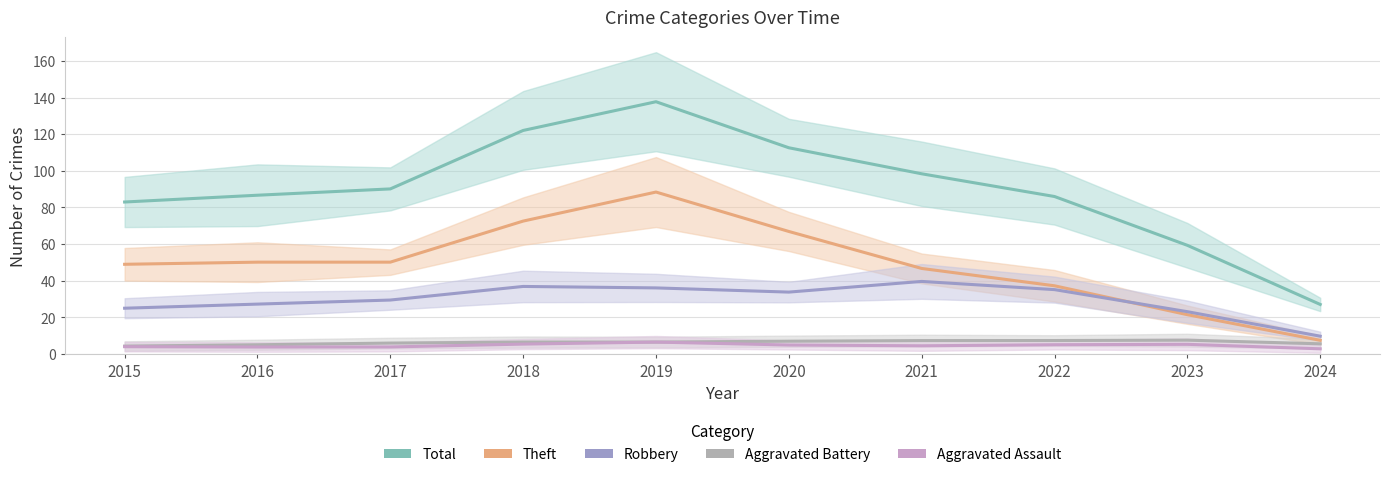

Read the Total value at 2016.

86.7